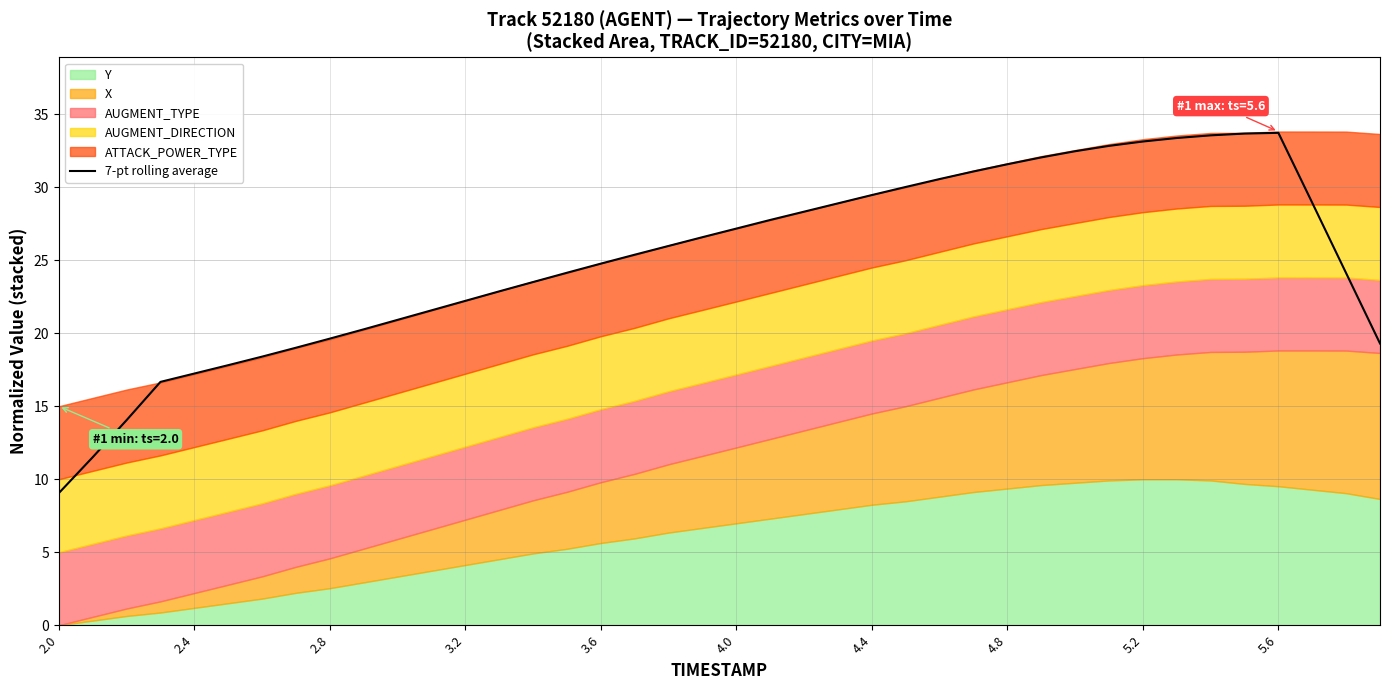

What is the maximum value shown in the chart?

33.7